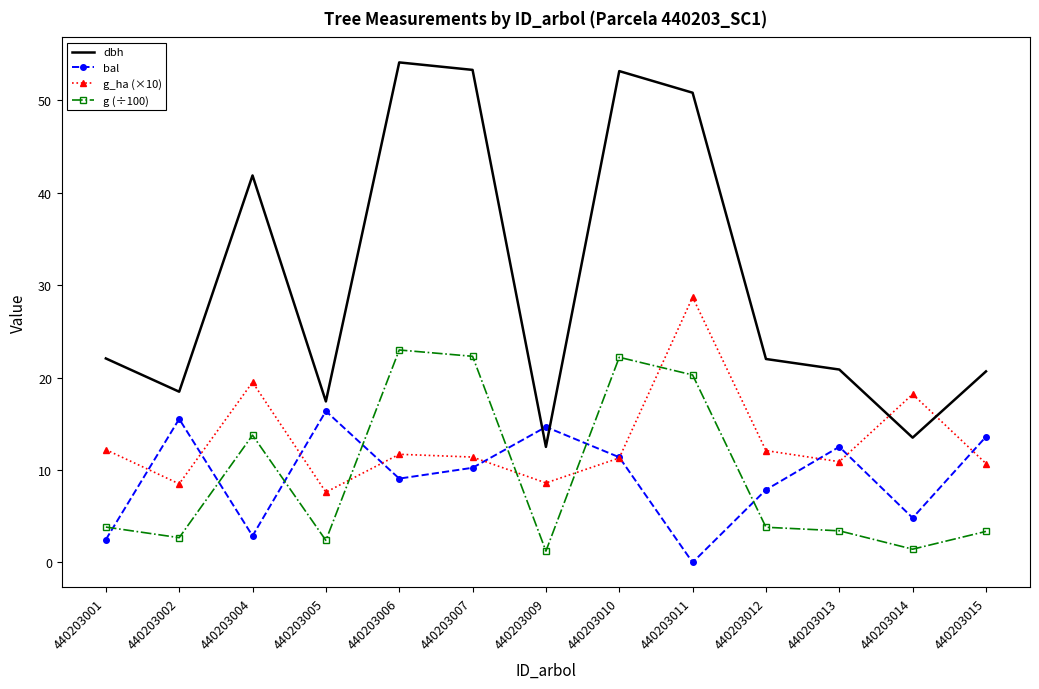

True or false: g (÷100) and dbh intersect in this chart.

False